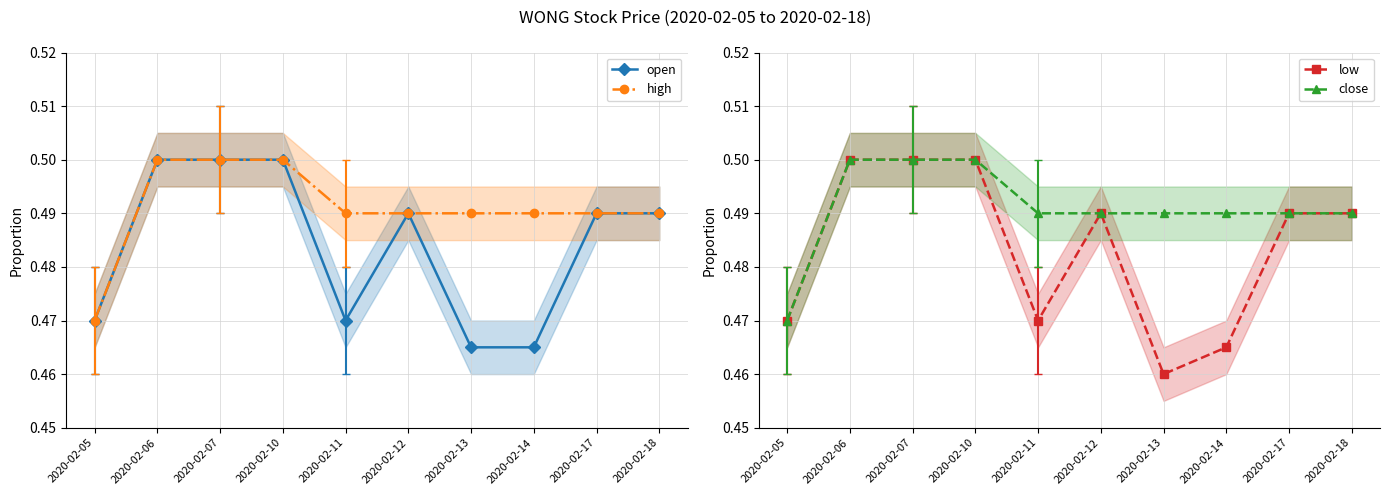

Reading left to right, what are all the values shown in this chart?

open: 0.5	0.5	0.5	0.5	0.5	0.5	0.5	0.5	0.5	0.5
high: 0.5	0.5	0.5	0.5	0.5	0.5	0.5	0.5	0.5	0.5
low: 0.5	0.5	0.5	0.5	0.5	0.5	0.5	0.5	0.5	0.5
close: 0.5	0.5	0.5	0.5	0.5	0.5	0.5	0.5	0.5	0.5